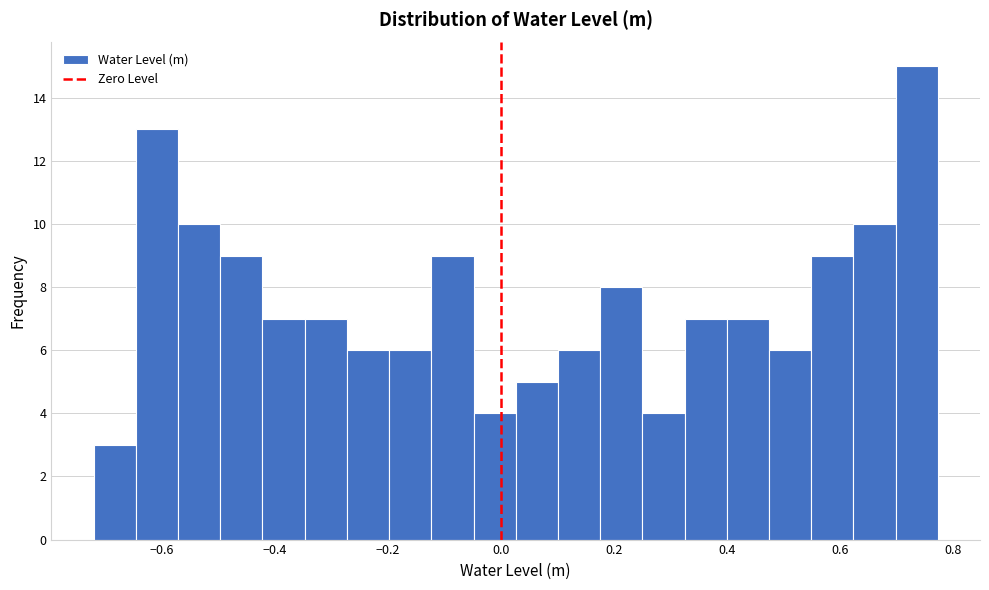

Read against the x-axis, roughly where is the centre of the tallest bar?

0.74